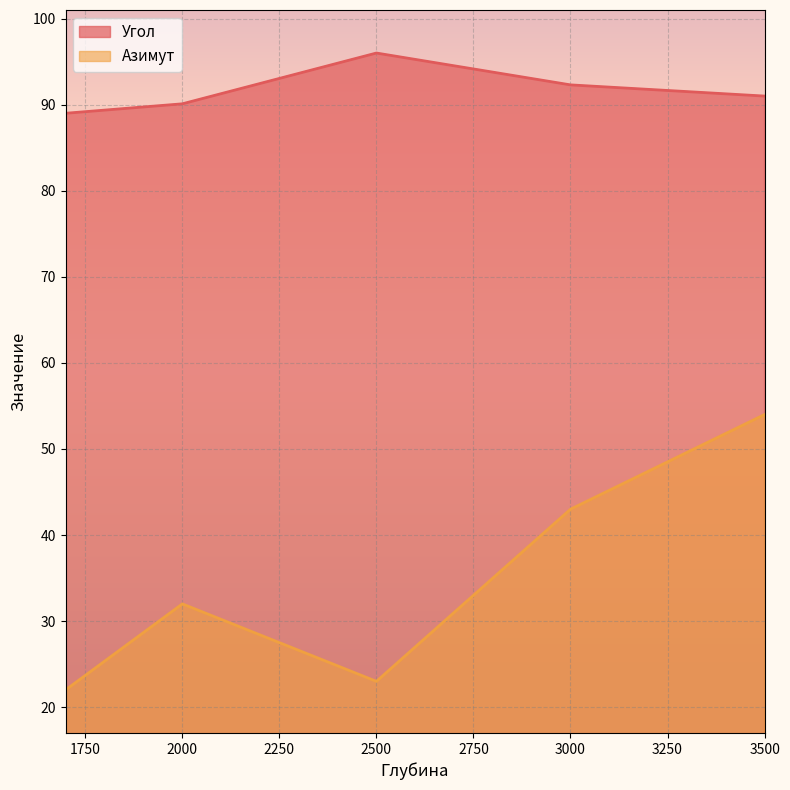

True or false: Азимут and Угол cross at least once.

False